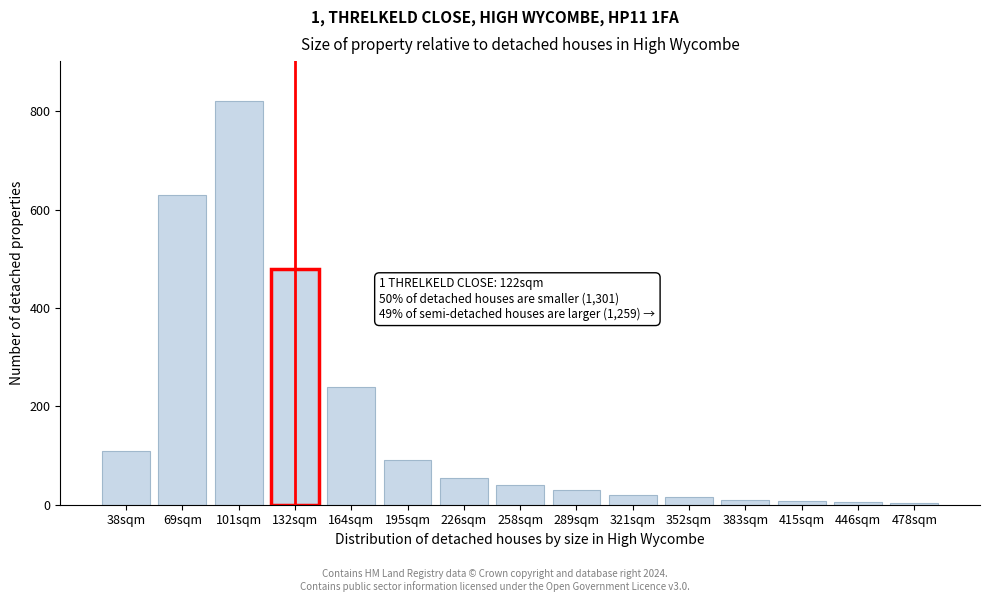

Is it true that the value at 69sqm is 630?

True